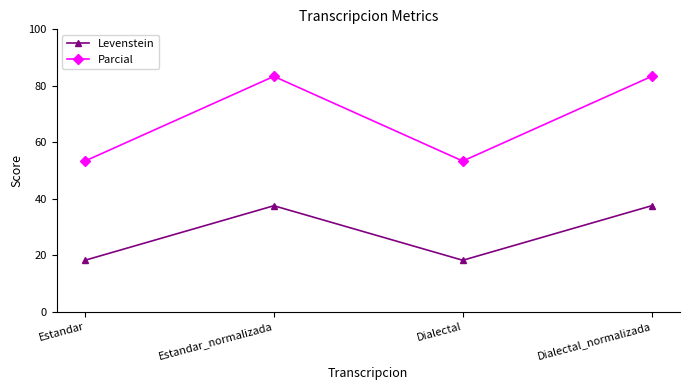

What are all the series names shown in the legend?

Levenstein, Parcial